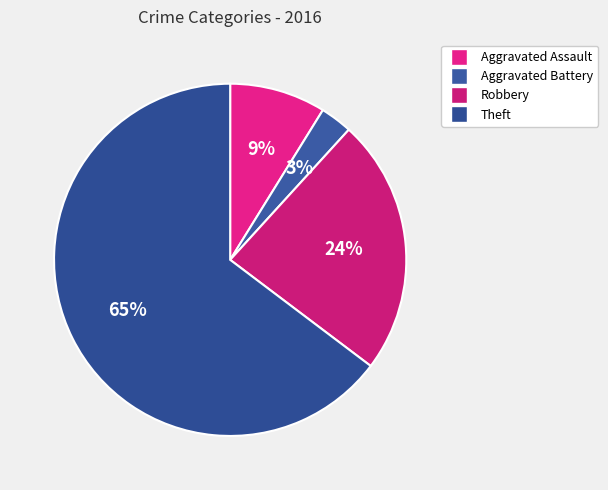

Does any single category account for the majority?

Yes